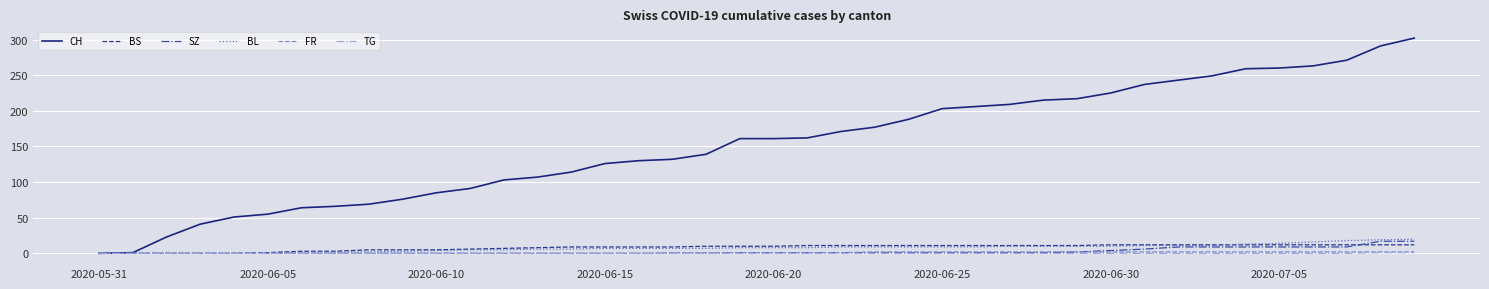

Which series has the largest range (max minus min)?

CH